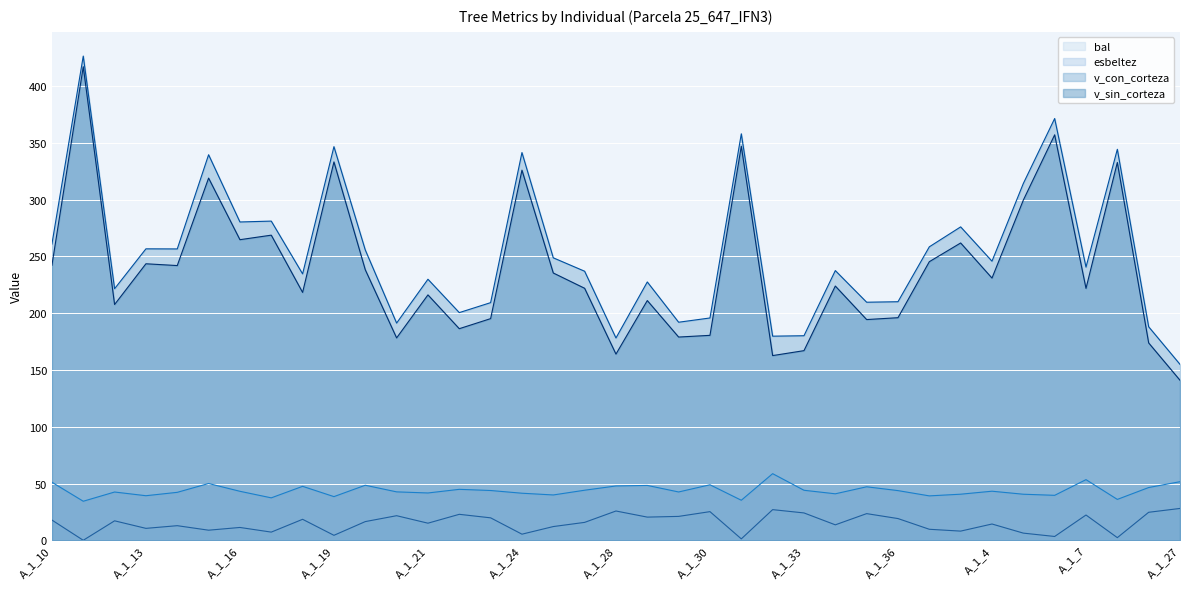

How many lines are shown in the chart?

4